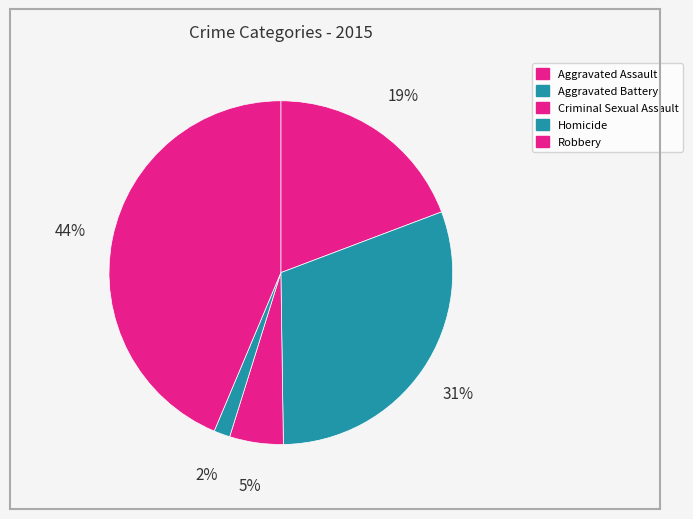

To the nearest percent, what is the difference between the largest and smallest slice percentages?

42%